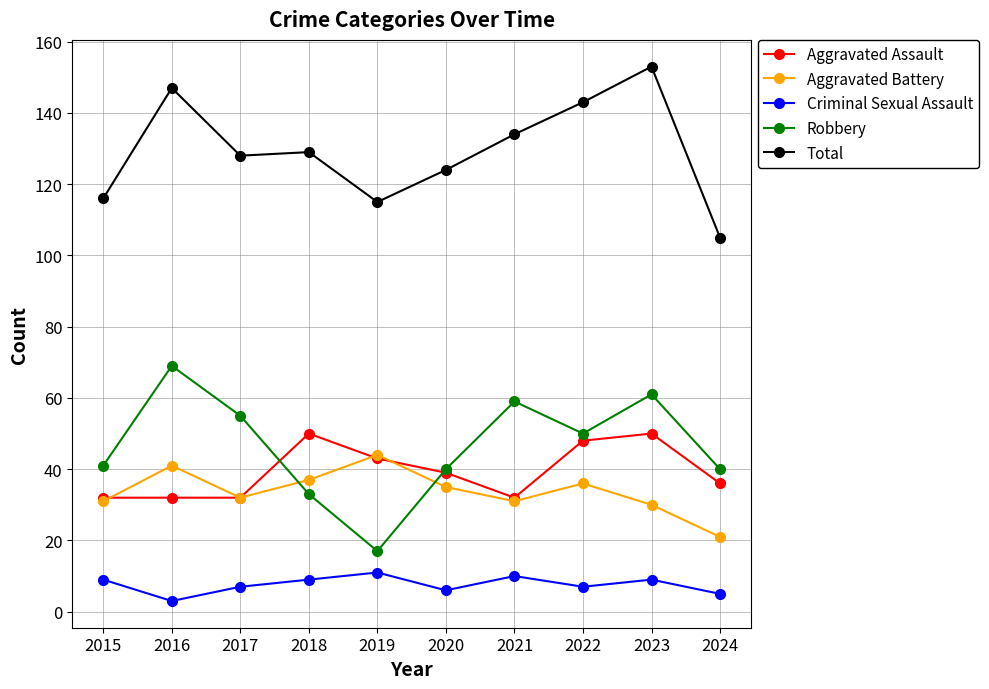

Is this an area chart (filled region under the line)?

No